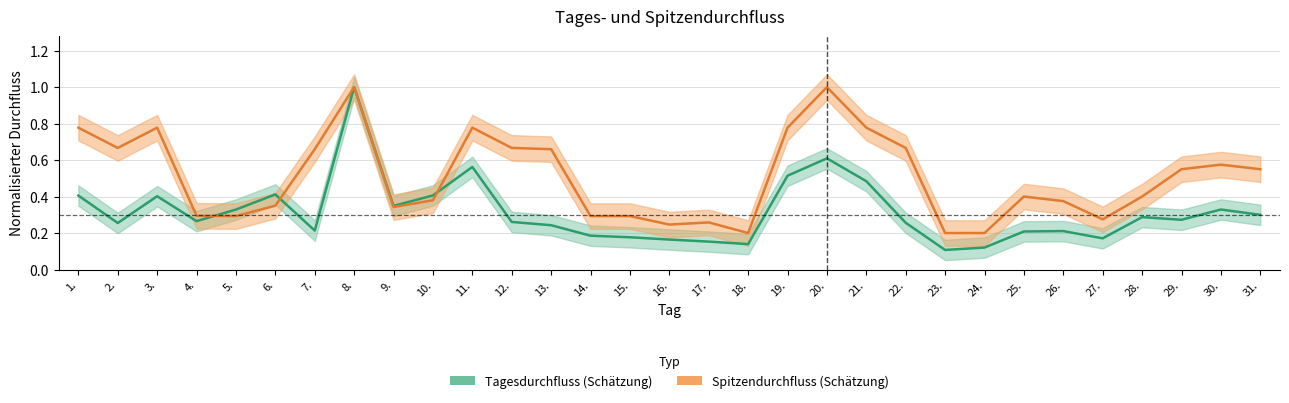

The value of Spitzendurchfluss at 24. is 0.2. True or false?

True